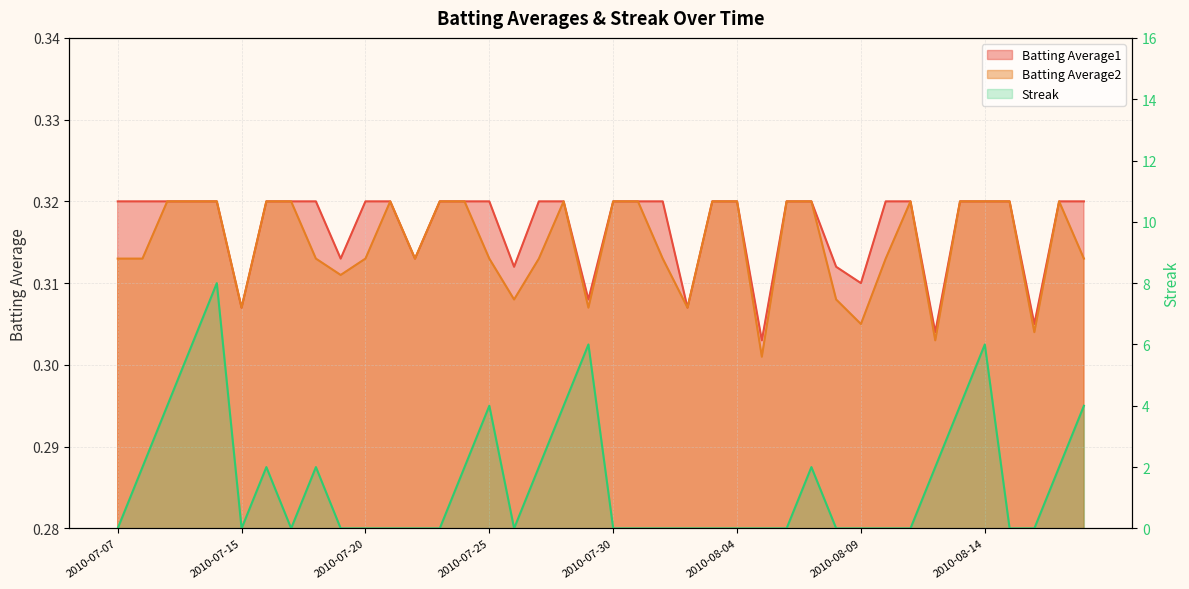

Which series ends up on top after the final intersection of Batting Average1 and Streak?

Streak